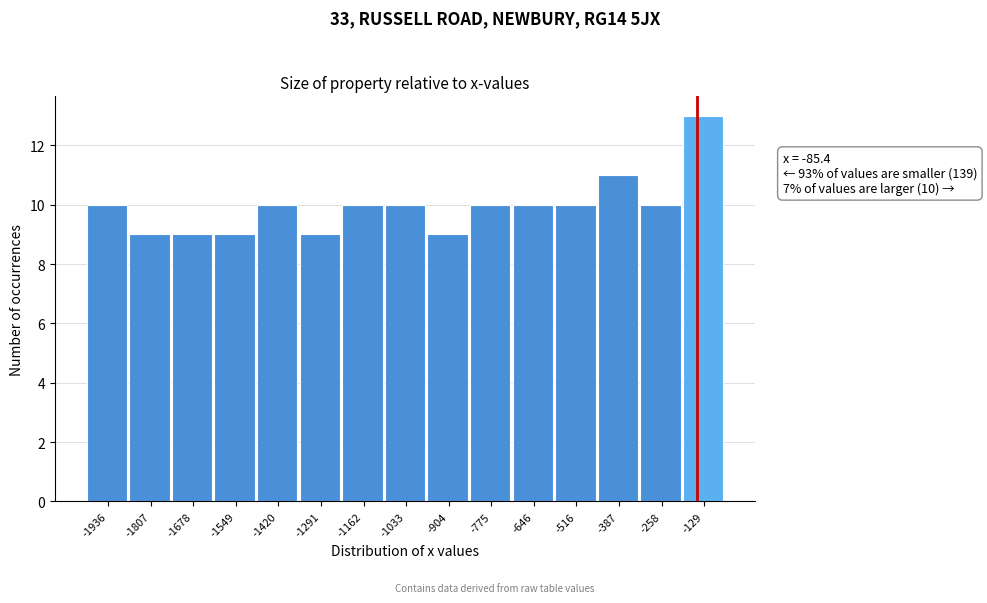

Reading left to right, extract all data points from this chart.

-1936=10	-1807=9	-1678=9	-1549=9	-1420=10	-1291=9	-1162=10	-1033=10	-904=9	-775=10	-646=10	-516=10	-387=11	-258=10	-129=13